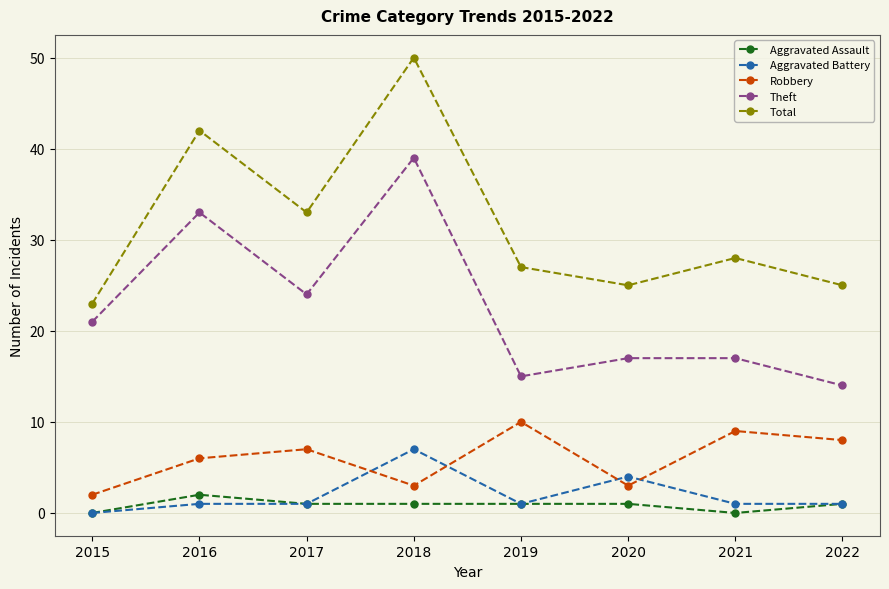

What is the value of the Theft point at the 5th from the left?

15